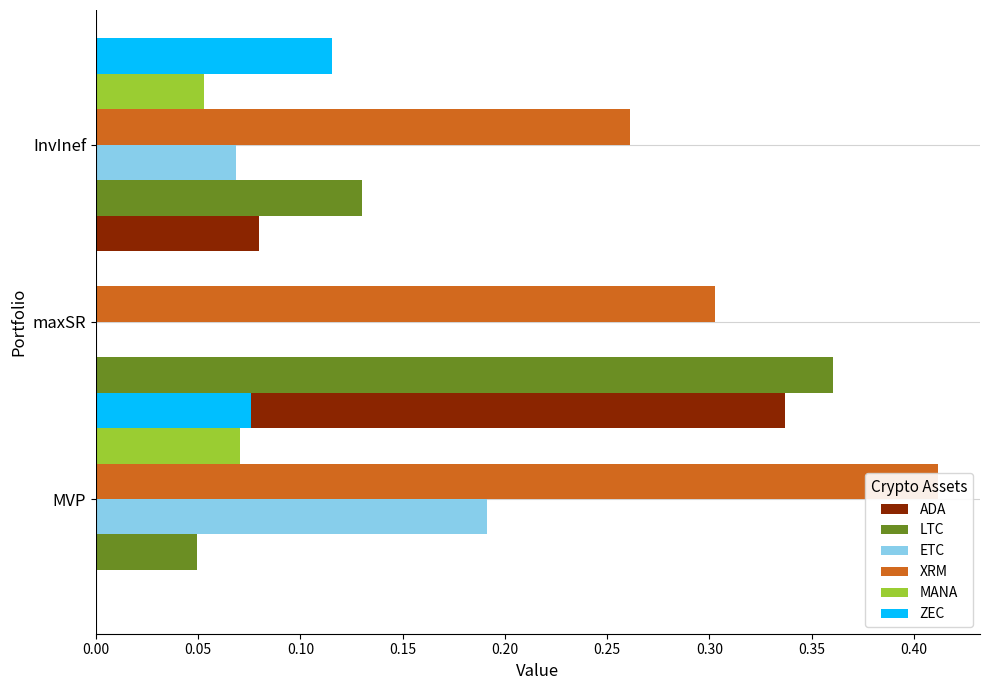

What is the value of the ADA bar at the 2nd from the left?

0.3